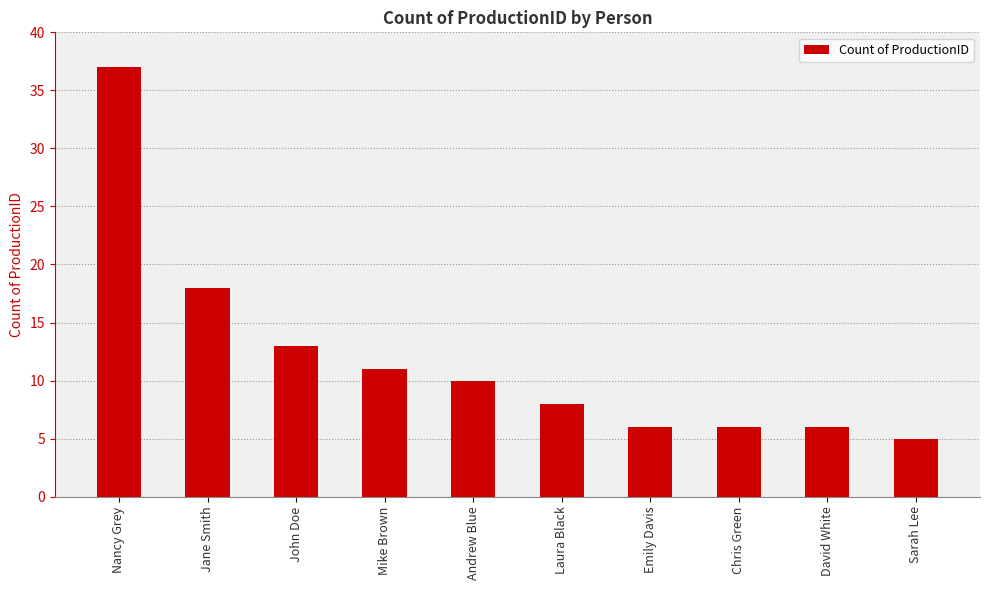

Reading left to right, transcribe all the data shown in this chart.

37	18	13	11	10	8	6	6	6	5